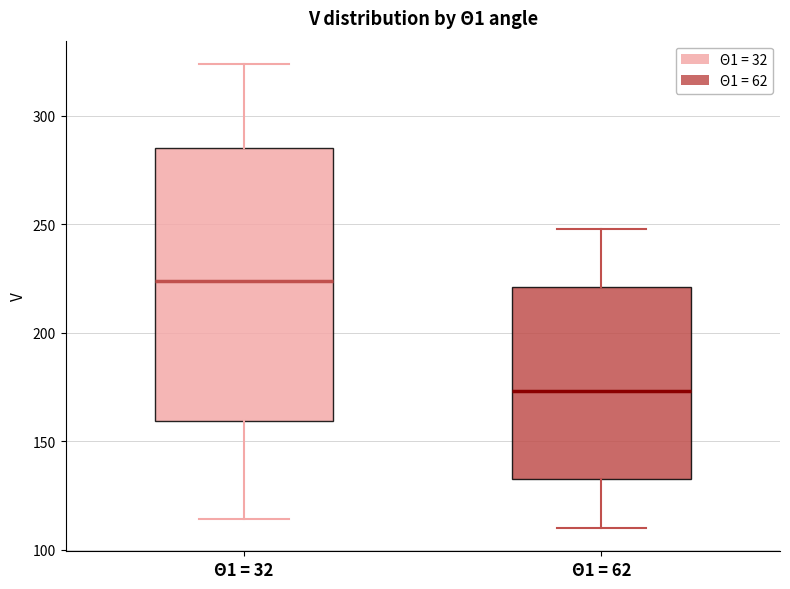

Reading left to right, read every box against the y-axis: the position of its median line, the range the box covers, and the ends of its whiskers. The values are not printed on the chart, so give them approximately, as read against the axis.

Θ1 = 32: median 225, box 160 to 285, whiskers 115 to 325
Θ1 = 62: median 175, box 135 to 220, whiskers 110 to 250